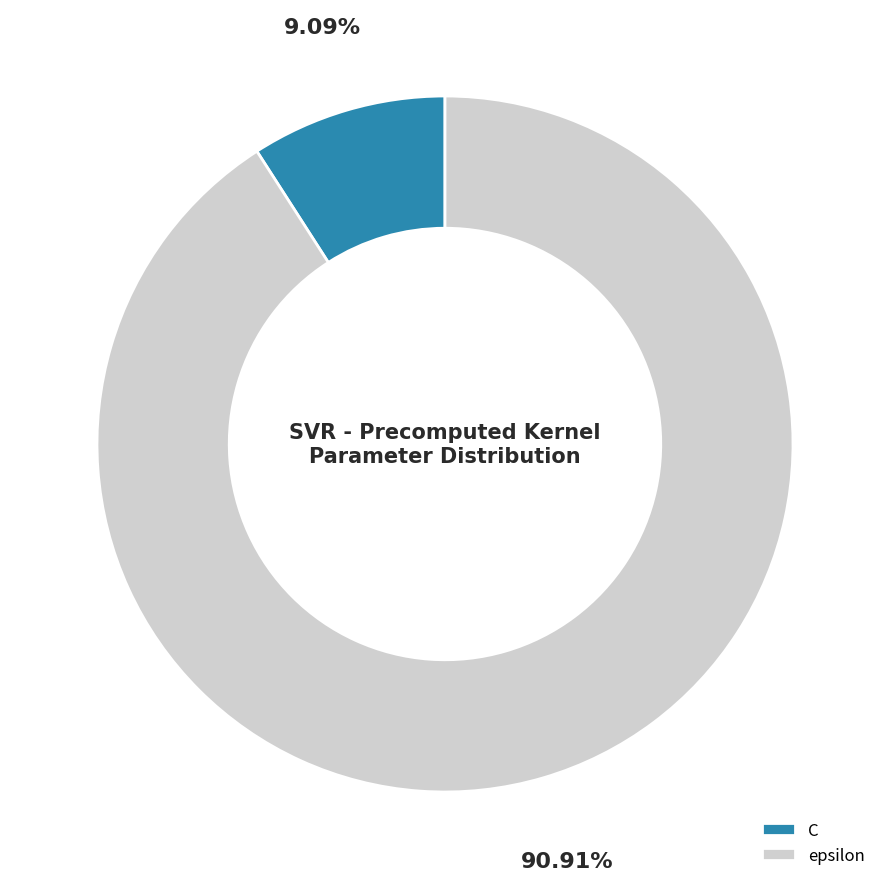

Which slice is the largest?

epsilon